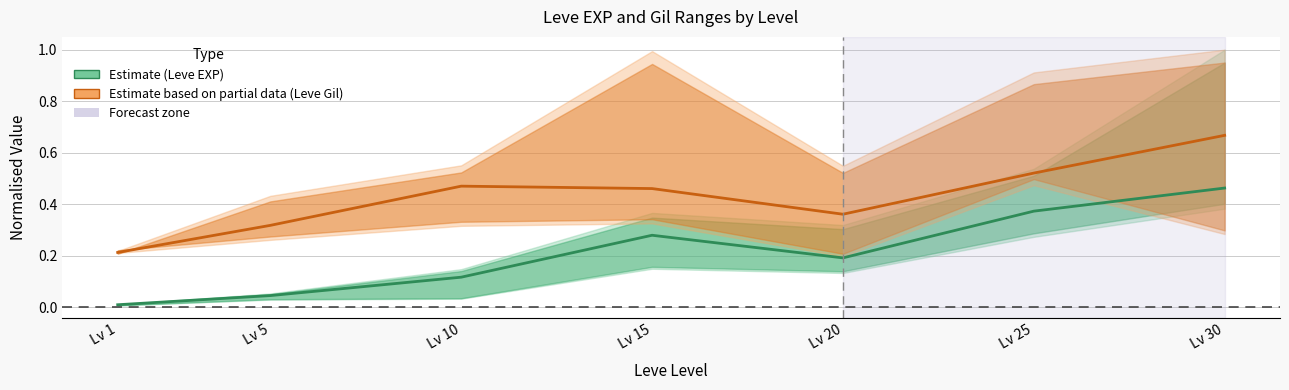

How many lines are shown in the chart?

2